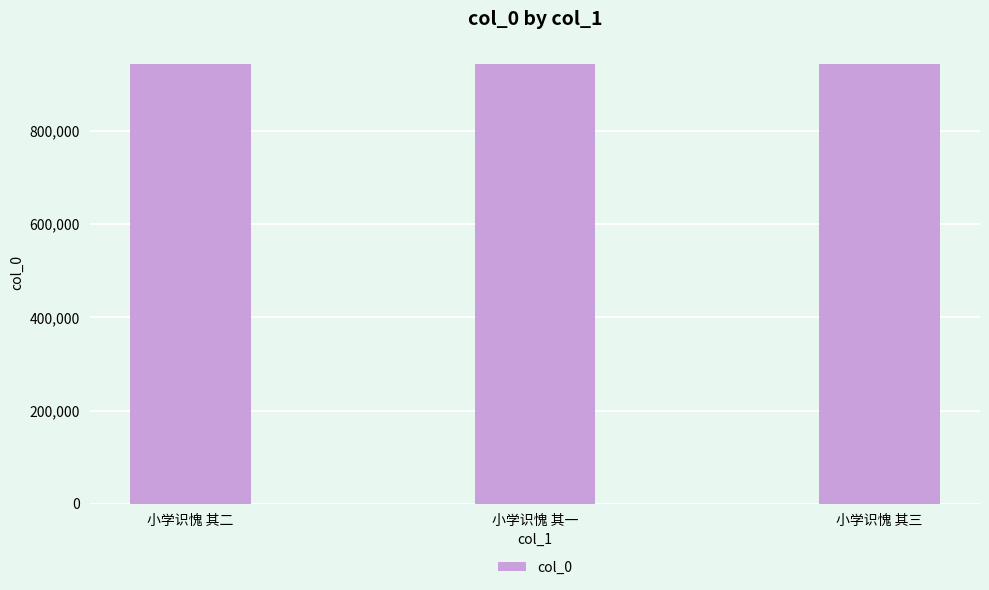

What is the maximum value shown in the chart?

944581